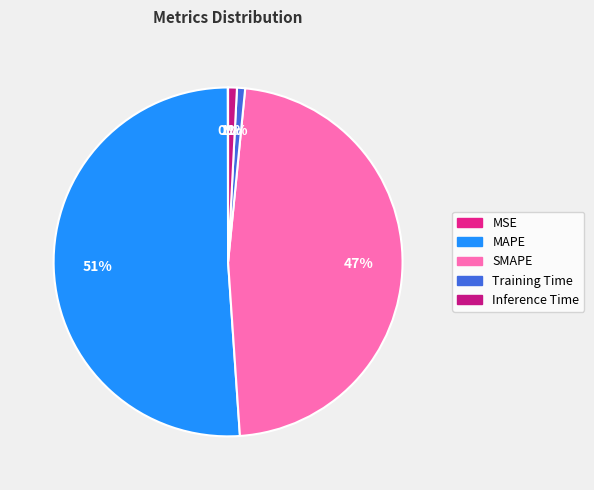

Is there any slice that represents more than half of the pie?

Yes